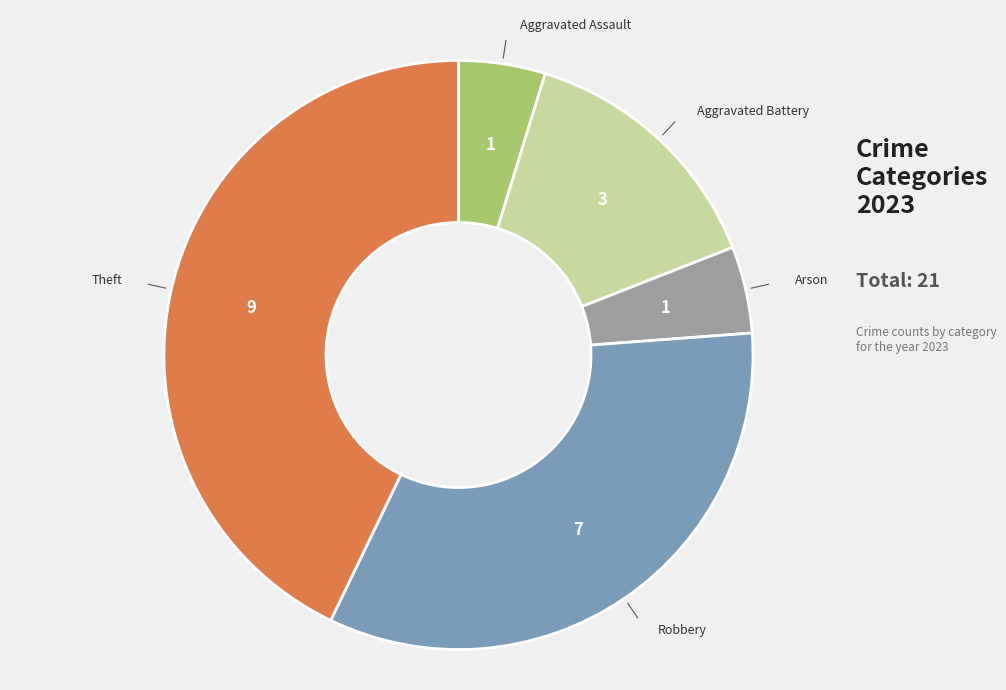

Is there any slice that represents more than half of the pie?

No